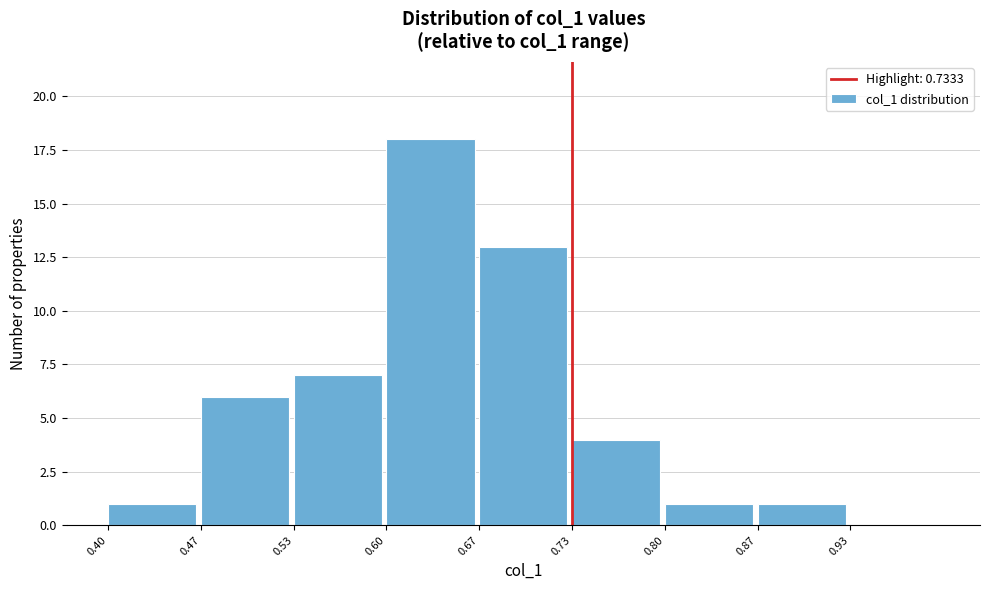

How tall is the bar that spans 0.53 to 0.60 on the x-axis? Neither the bar edges nor the heights are printed on the chart, so give them approximately, as read against the axes.

7